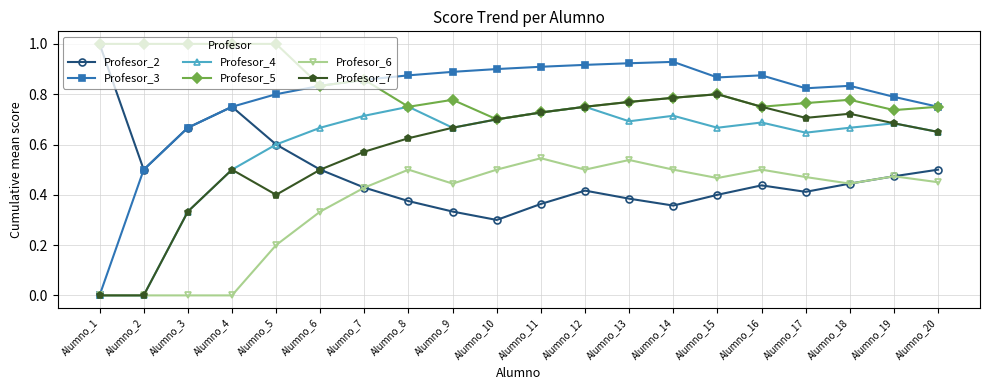

True or false: Profesor_6 has a value of 0.3 at Alumno_6.

True